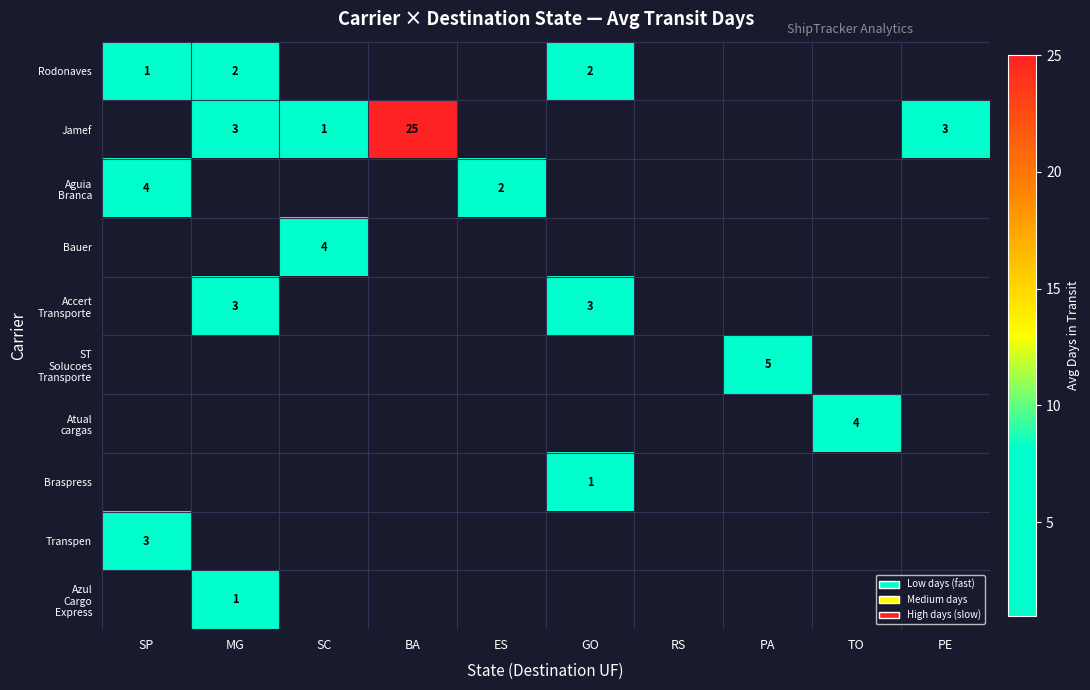

Is the value of Jamef at PA greater than the value of ST Solucoes Transporte at GO?

No